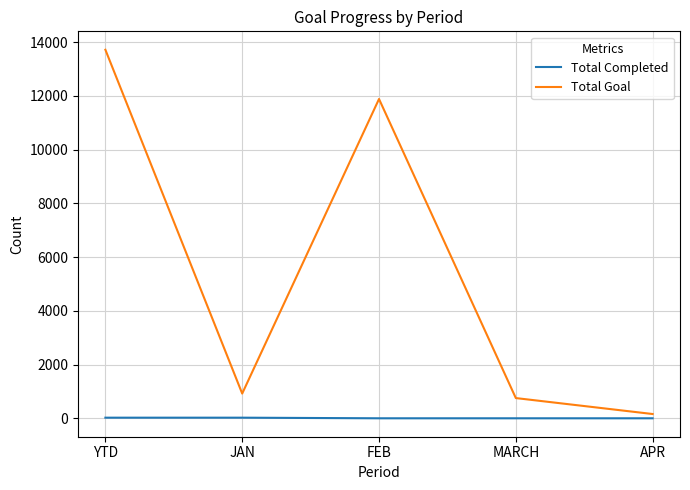

Rank the series at MARCH from lowest to highest value.

Total Completed, Total Goal